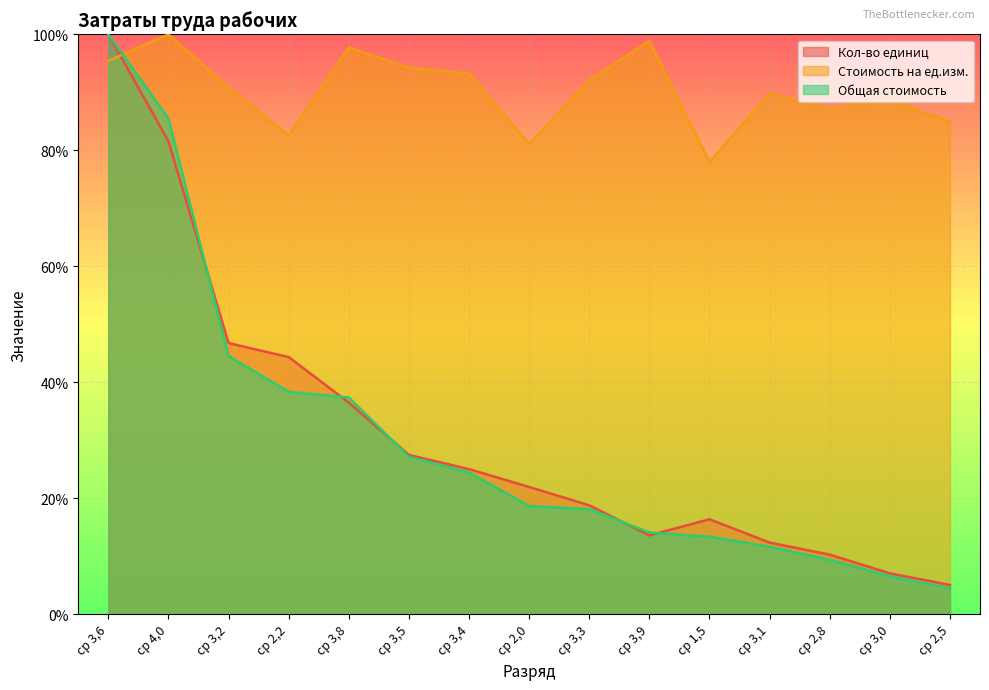

The Общая стоимость series shows 37.4 at ср 3,8. True or false?

True